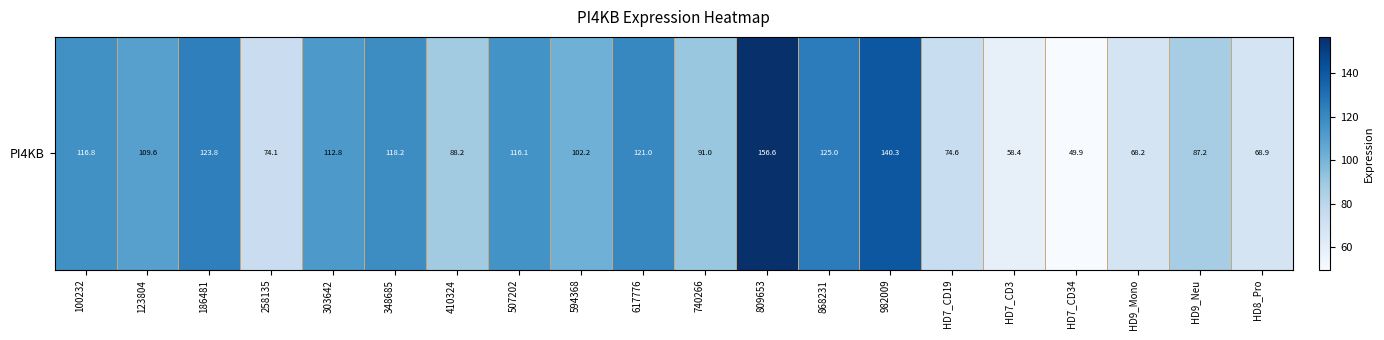

At which label does the data first exceed 109?

100232